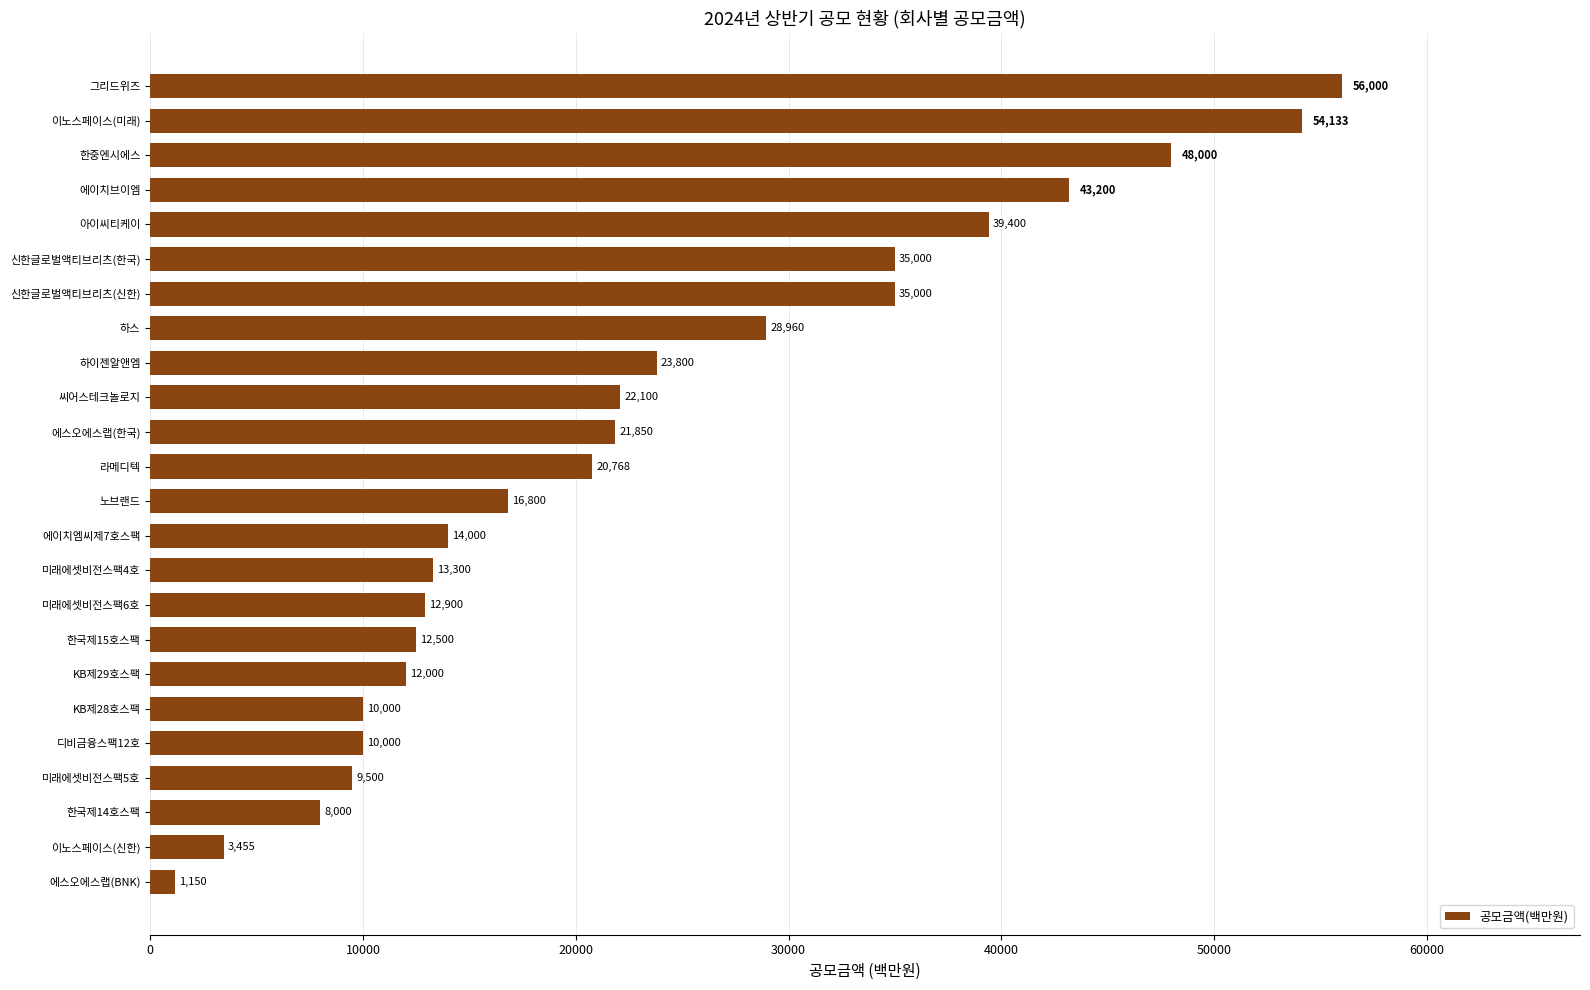

What is the difference between the maximum and minimum values?

54850.0